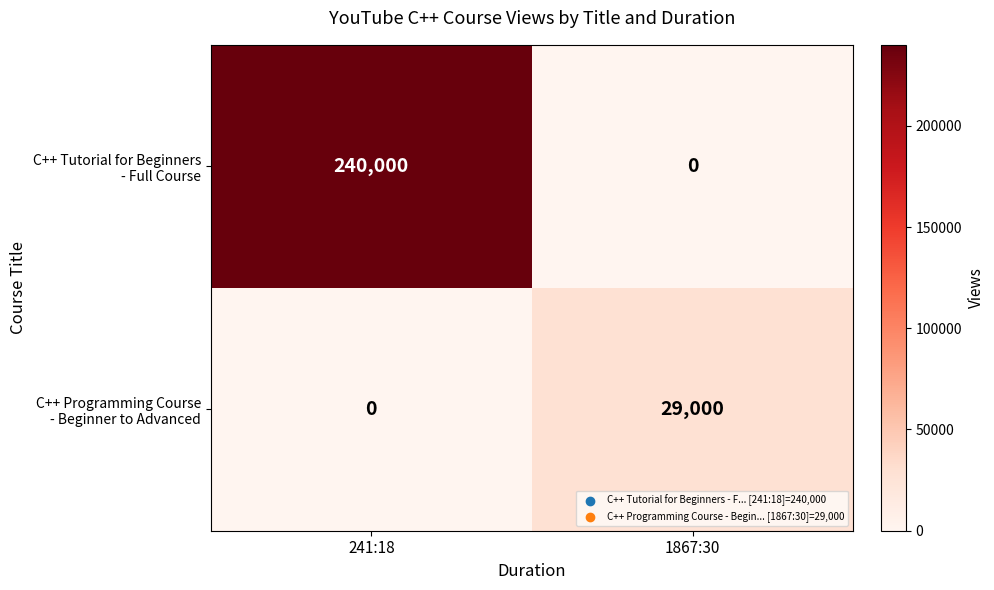

How many distinct data groups are displayed?

2